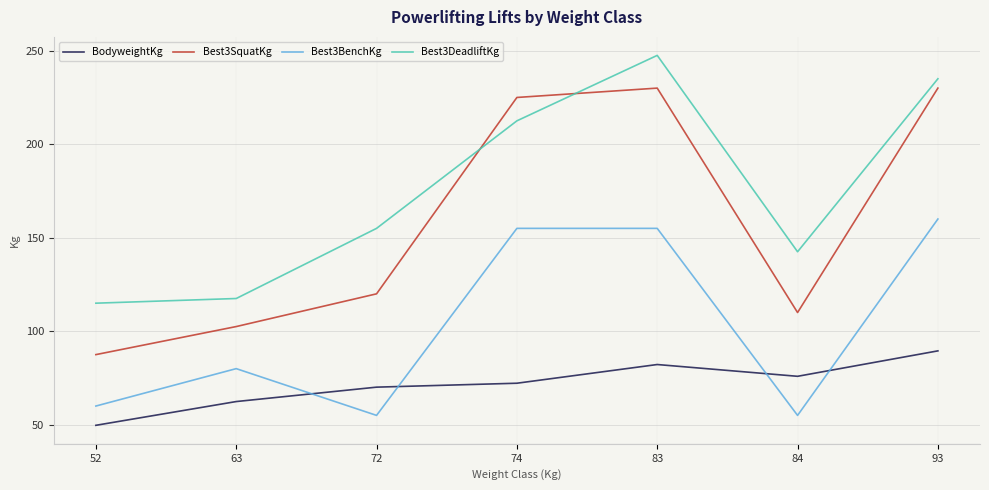

Does the chart display data point markers on the line(s)?

No